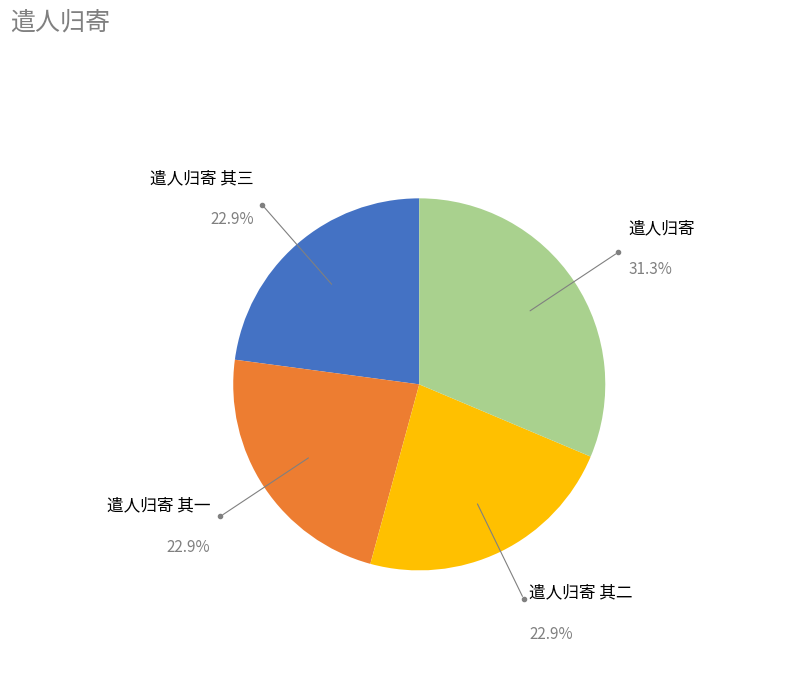

Is there any slice that represents more than half of the pie?

No